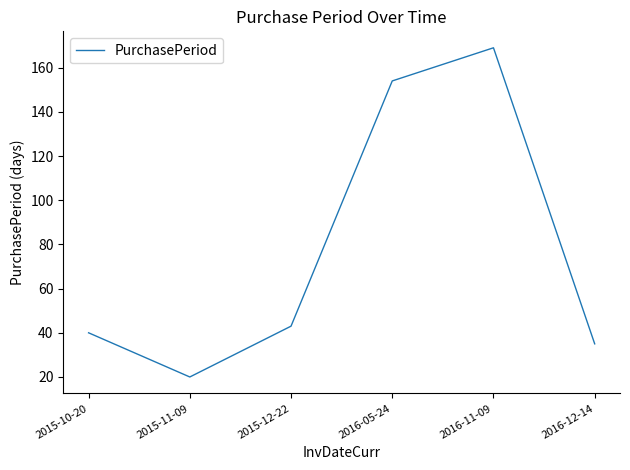

Is it true that the value at 2015-11-09 is 20?

True